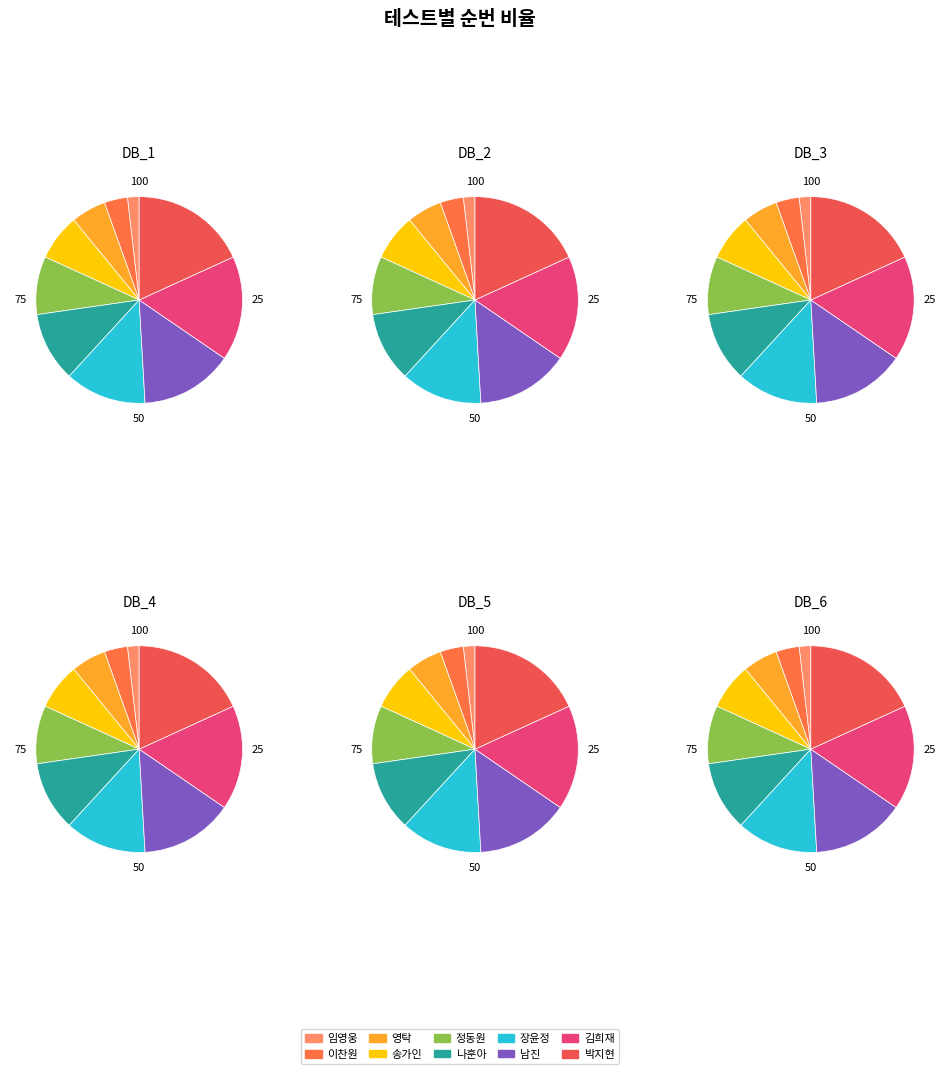

Which slice is the largest?

박지현